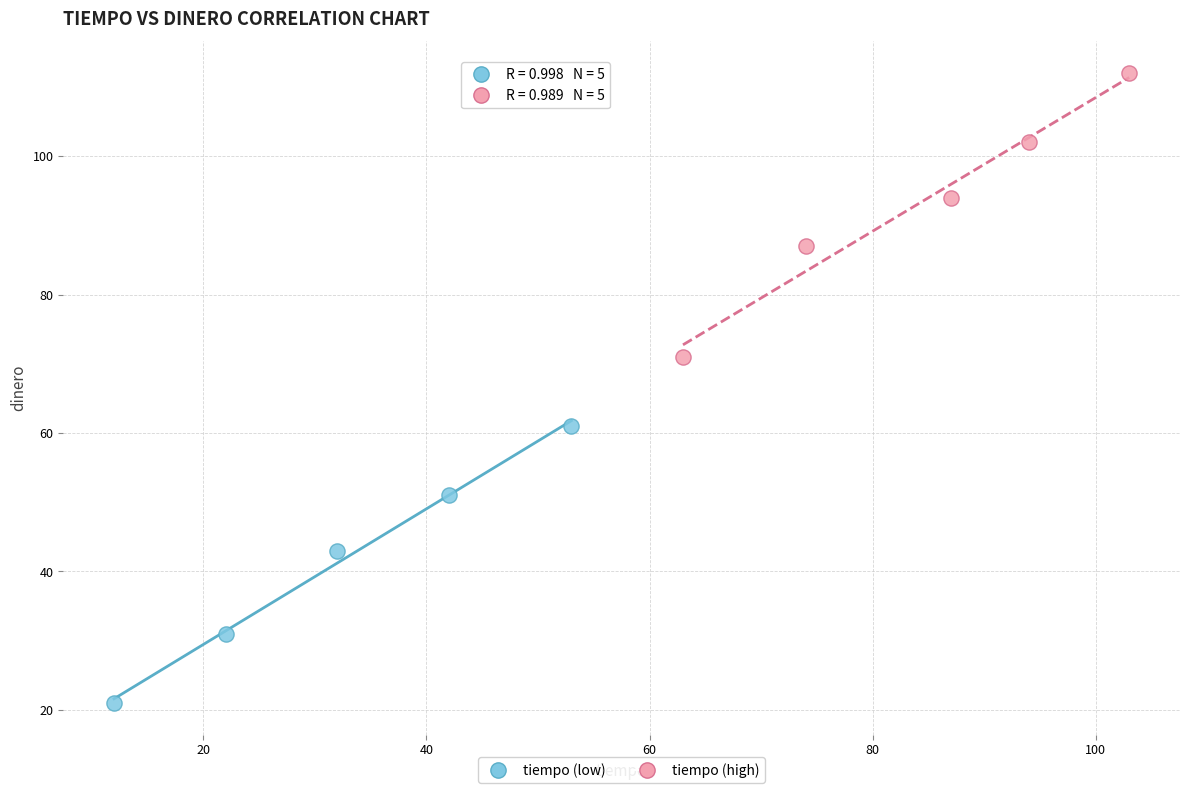

Which series has the largest Y range (max minus min)?

tiempo (high)